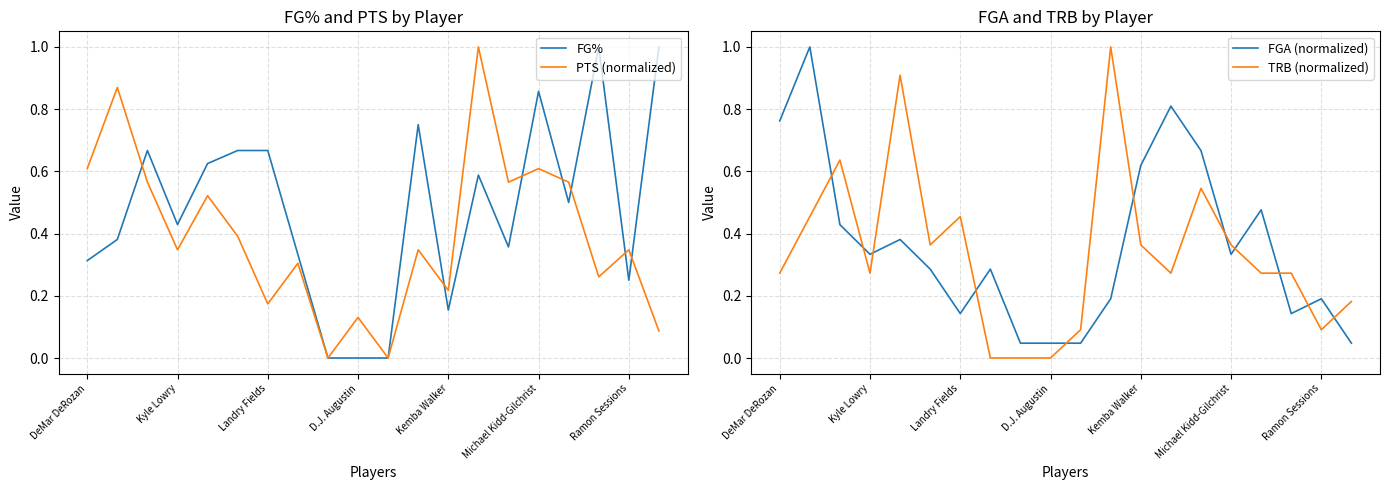

What is the difference between the second highest and second lowest values in the FG% series?

1.0